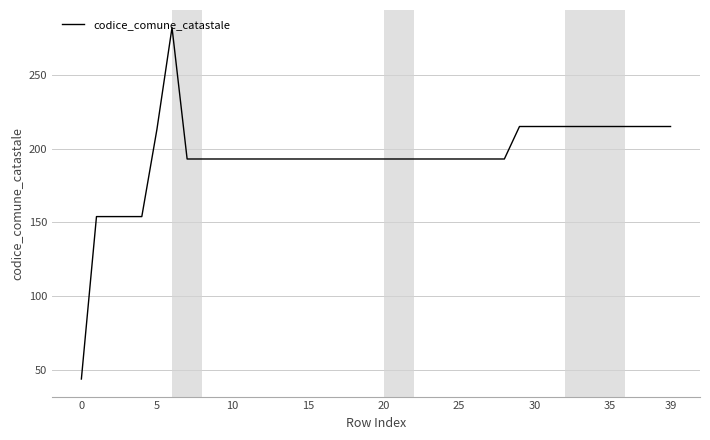

What is the greatest value displayed?

282